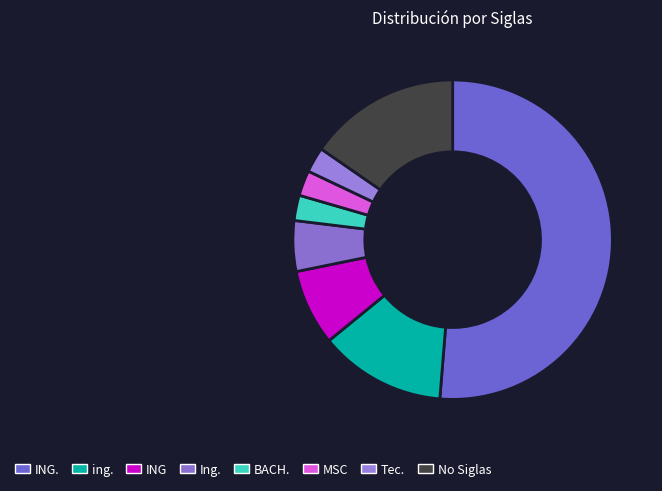

Between ing. and BACH., which is larger?

ing.